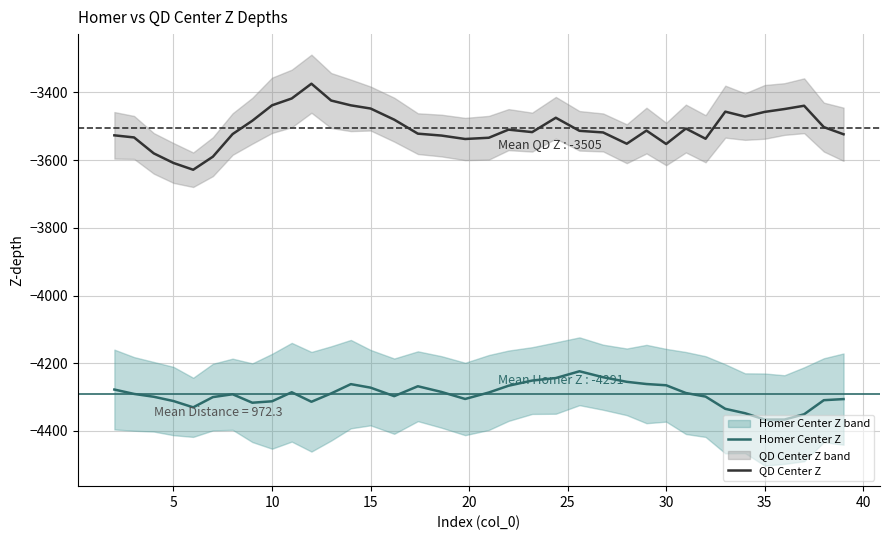

True or false: Homer Center Z and QD Center Z intersect in this chart.

False